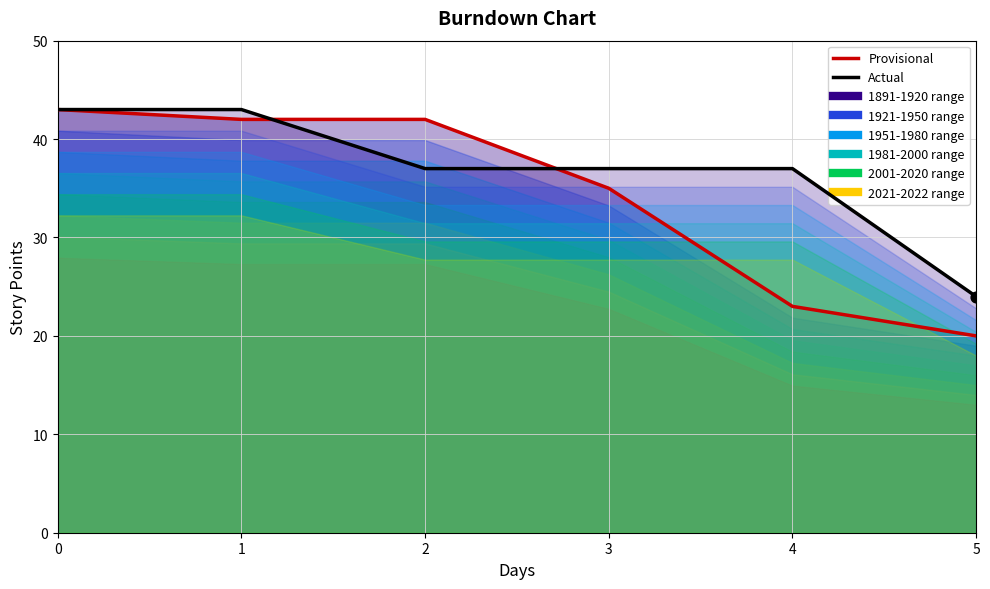

Which series has the widest spread of Y values?

Provisional